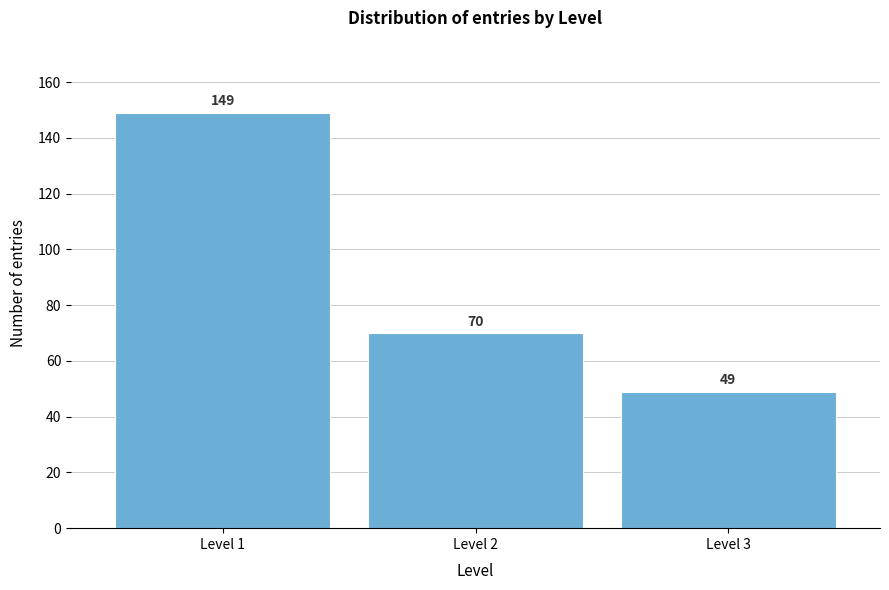

Reading right to left, transcribe all the data shown in this chart.

49	70	149